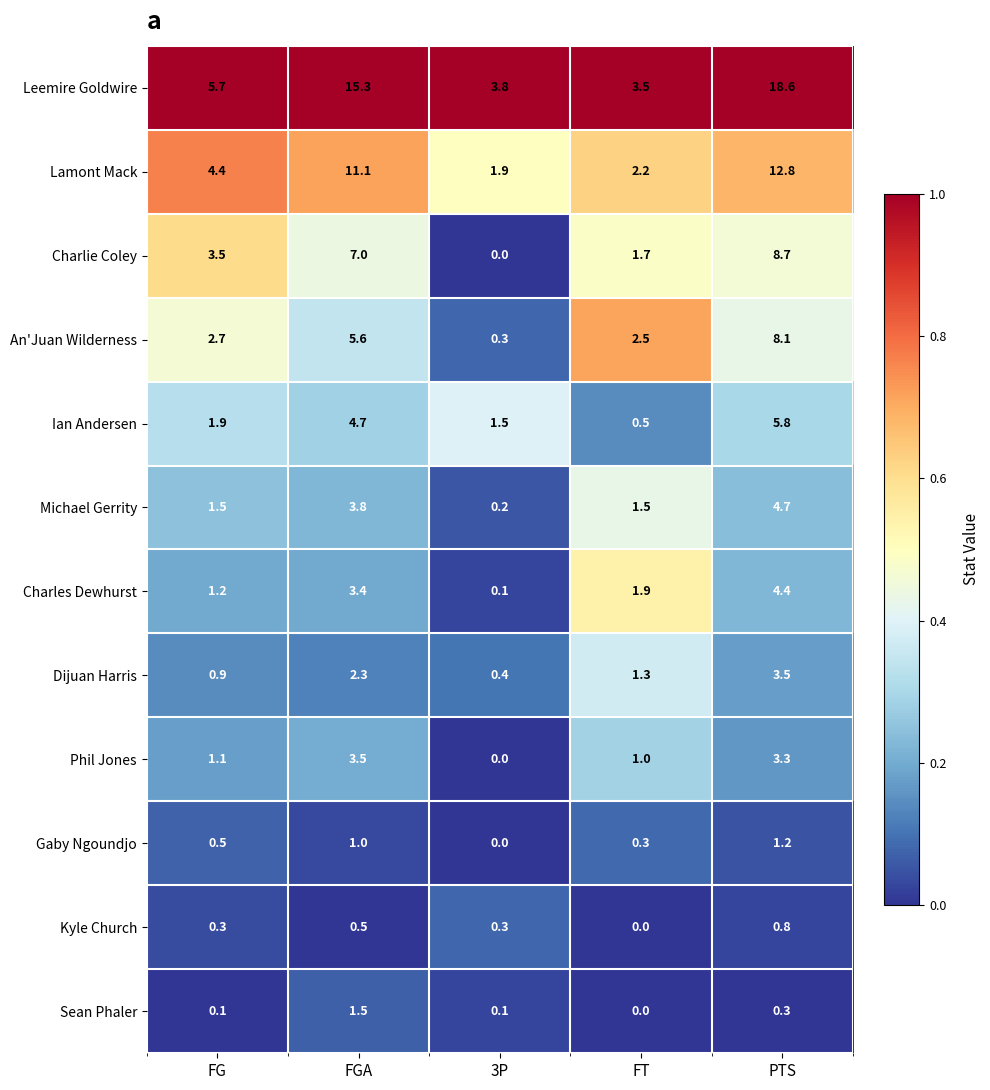

How many data points does each series have?

5